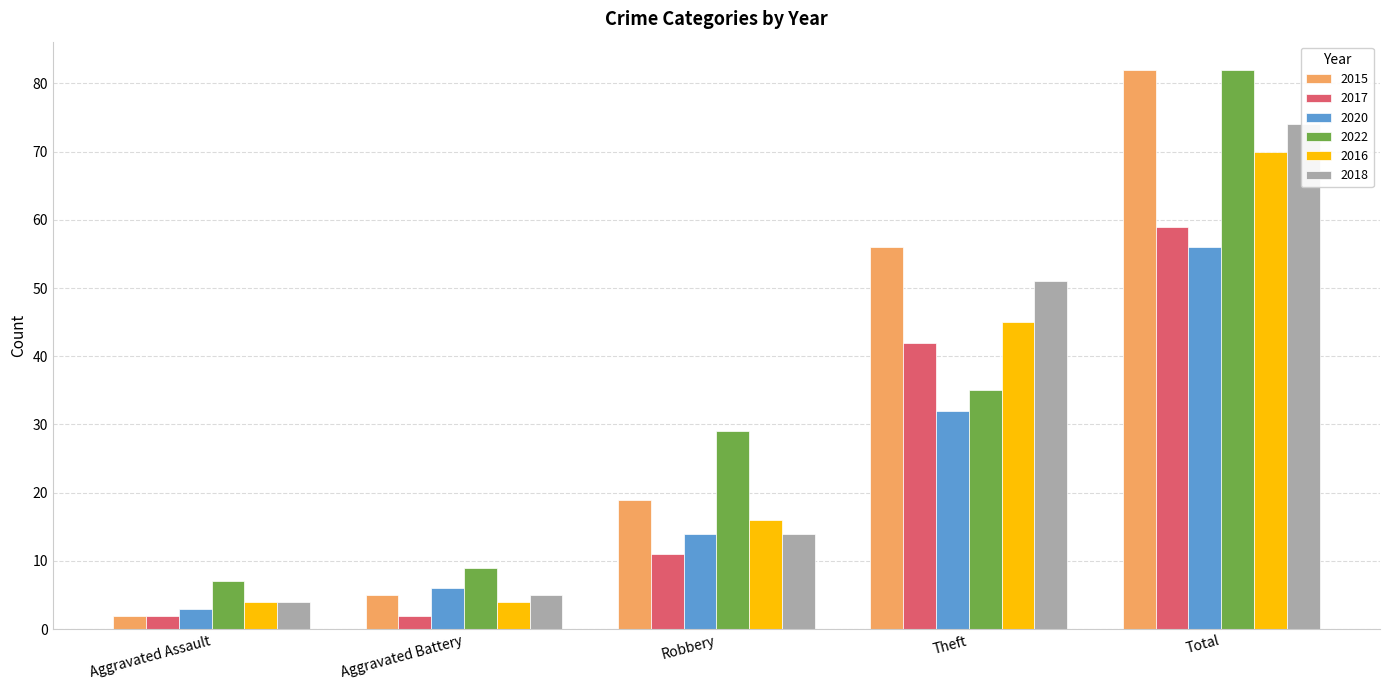

Count the 2017 values in the range 2 to 42.

4